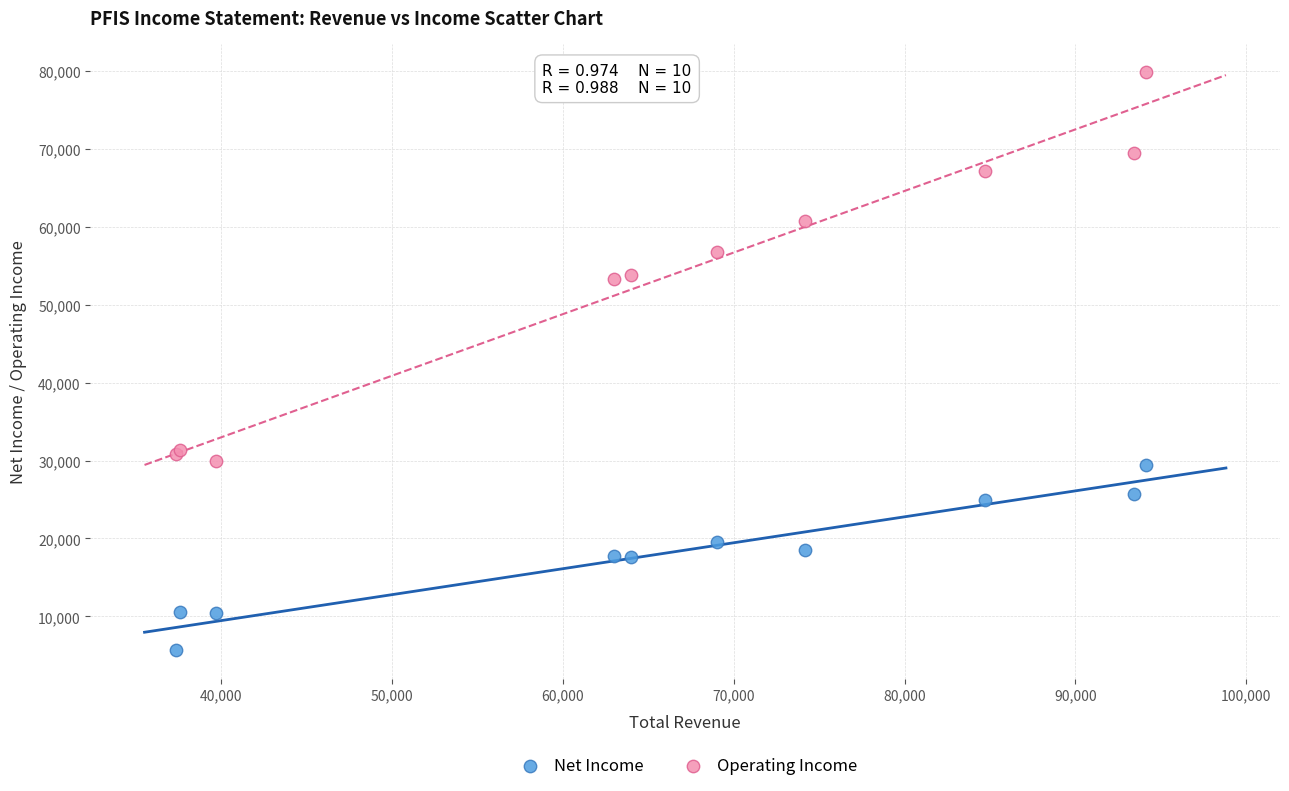

Which series has the largest Y range (max minus min)?

Operating Income